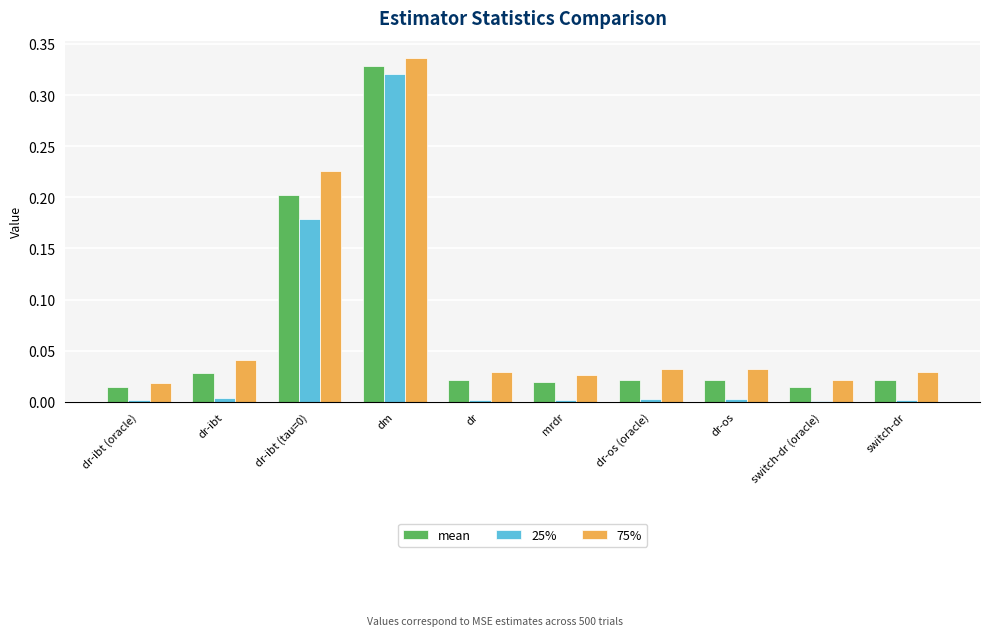

Which series has the largest total across all categories?

75%